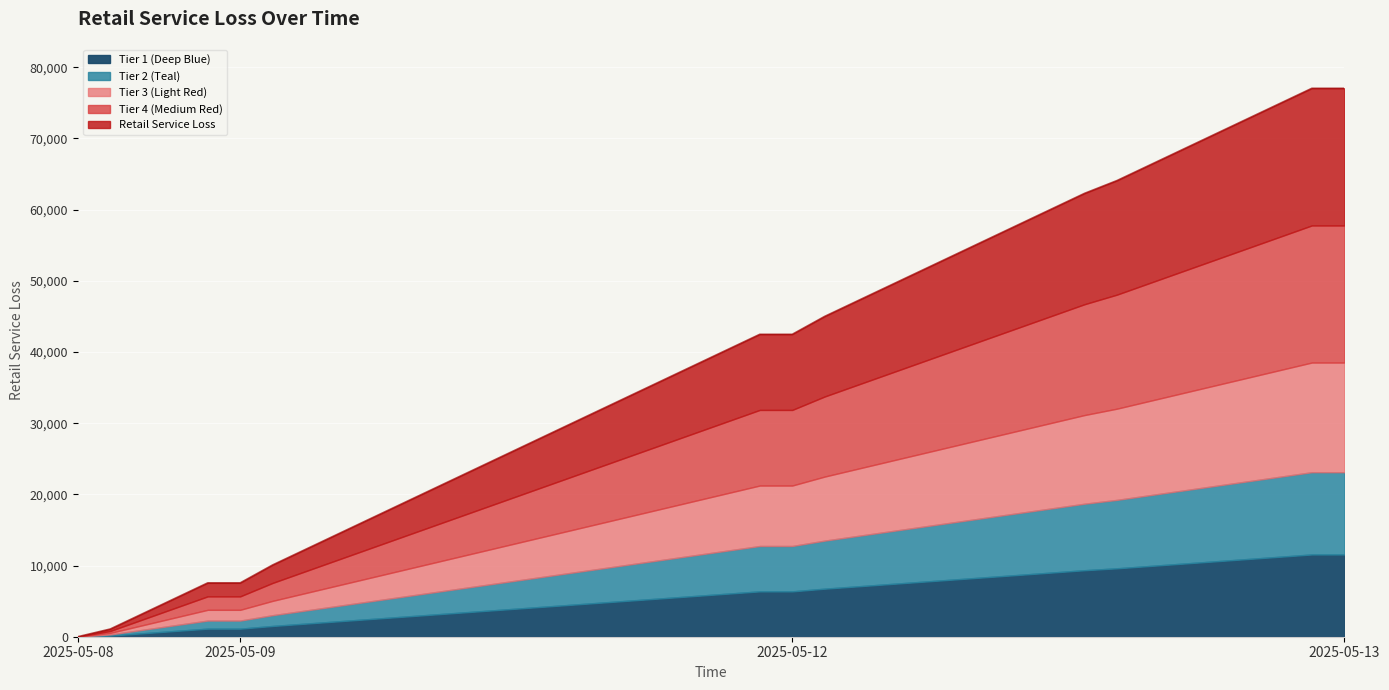

What is the average value?

38539